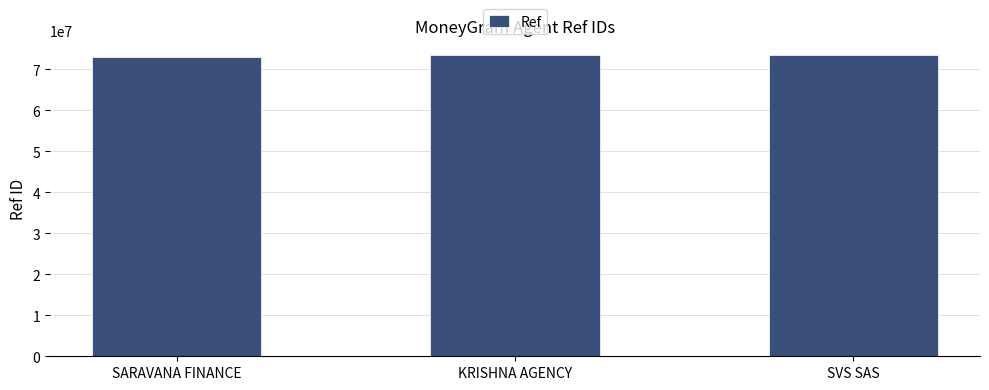

What value does the data have at SVS SAS?

73405108